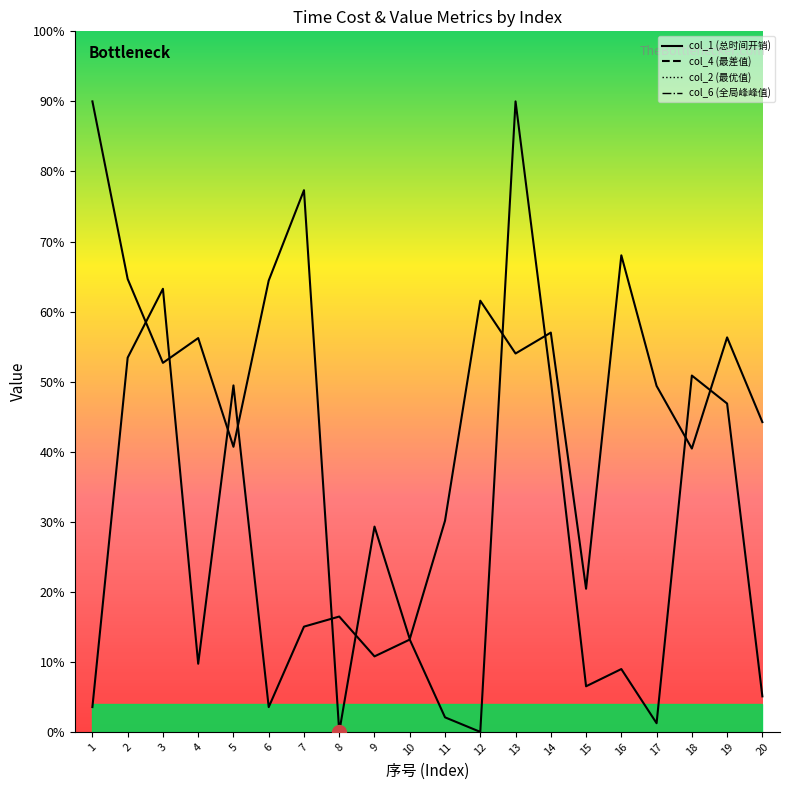

How many values in the col_1 (总时间开销) series exceed 5?

11